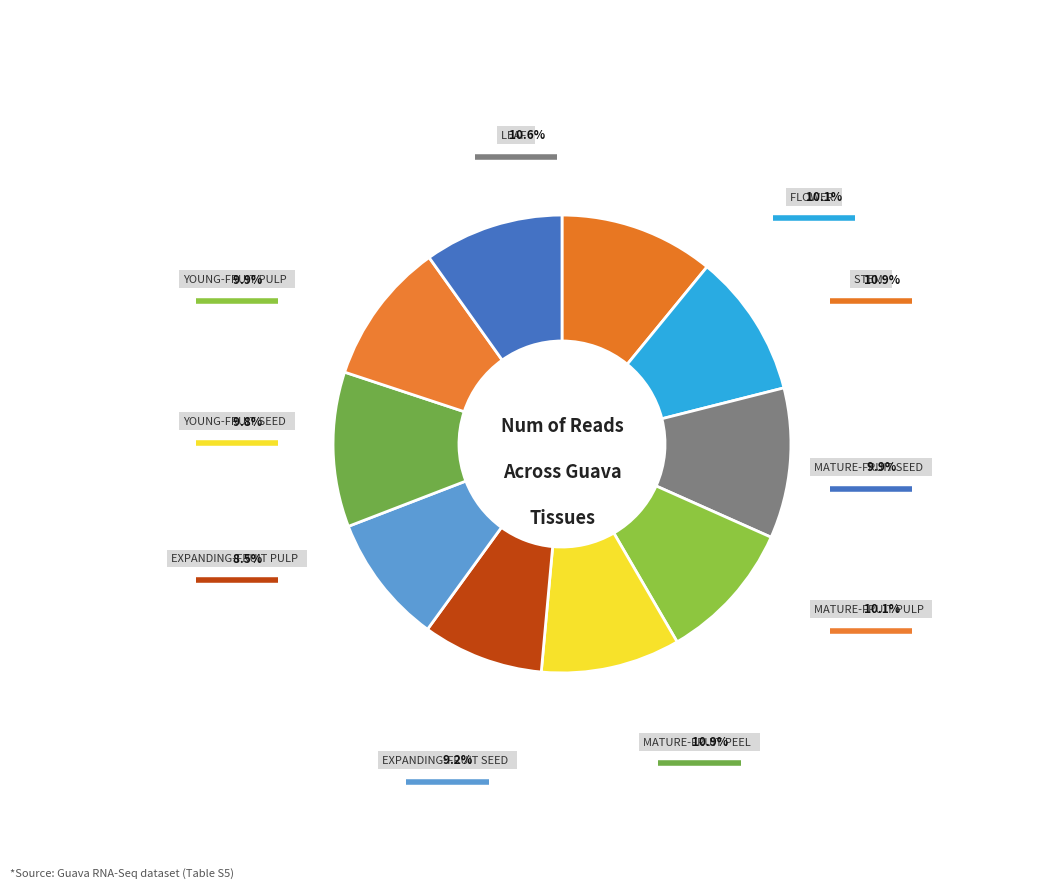

How many segments does this pie chart have?

10